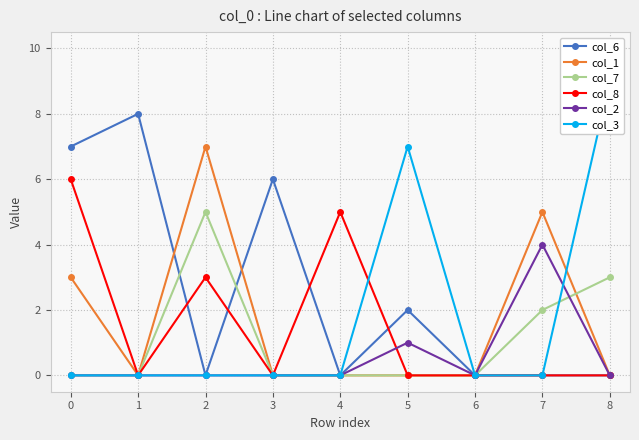

Is it true that col_8 equals 0 at 7?

True